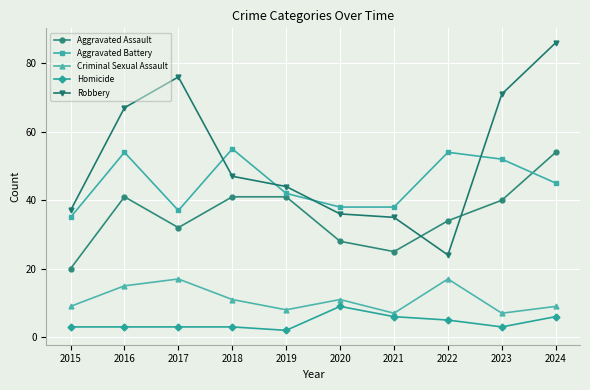

What is the minimum value shown in the chart?

2